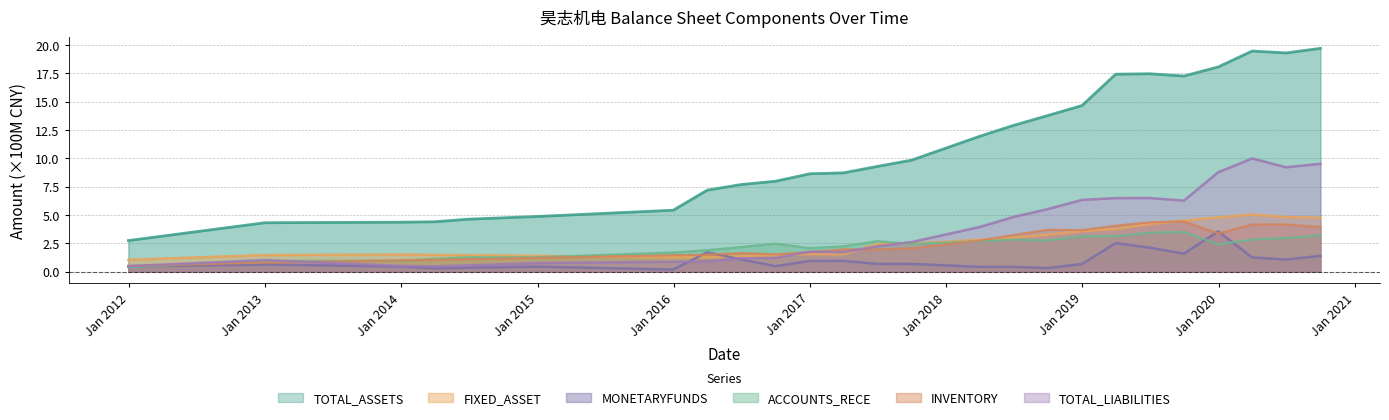

How many lines are shown in the chart?

6